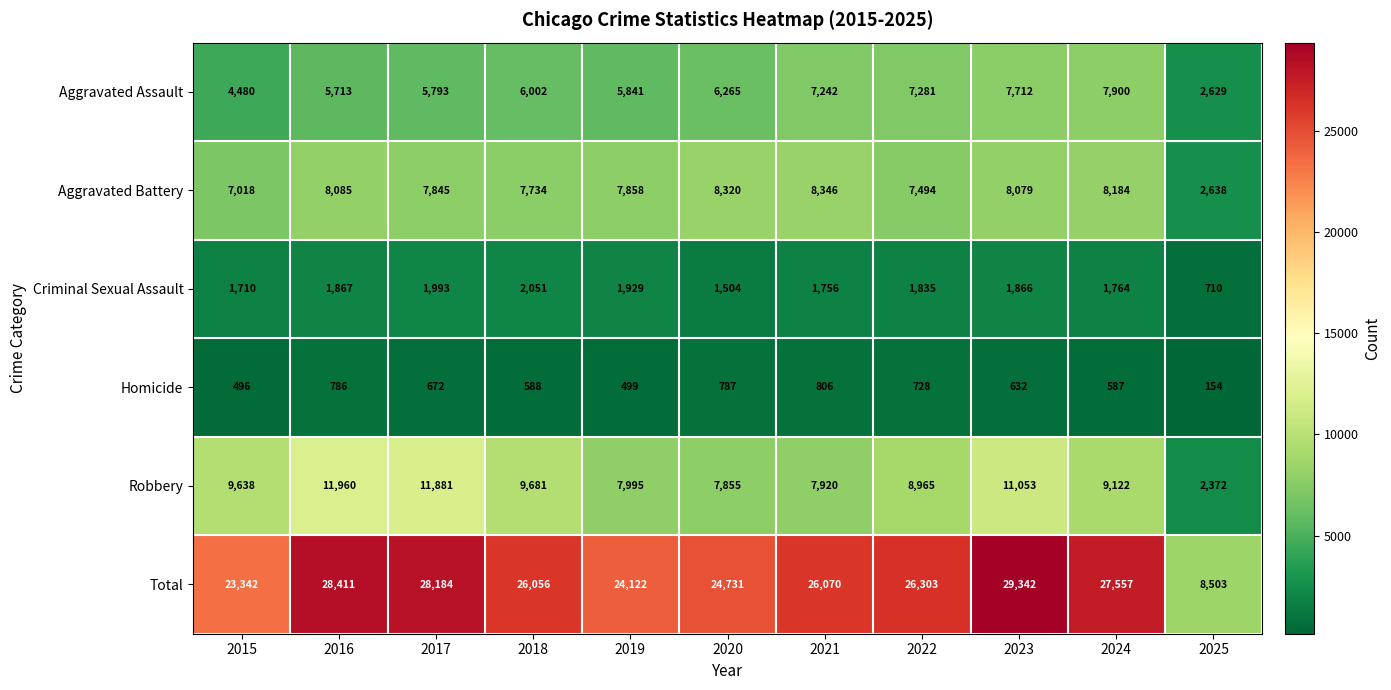

Which series has the largest range (max minus min)?

Total